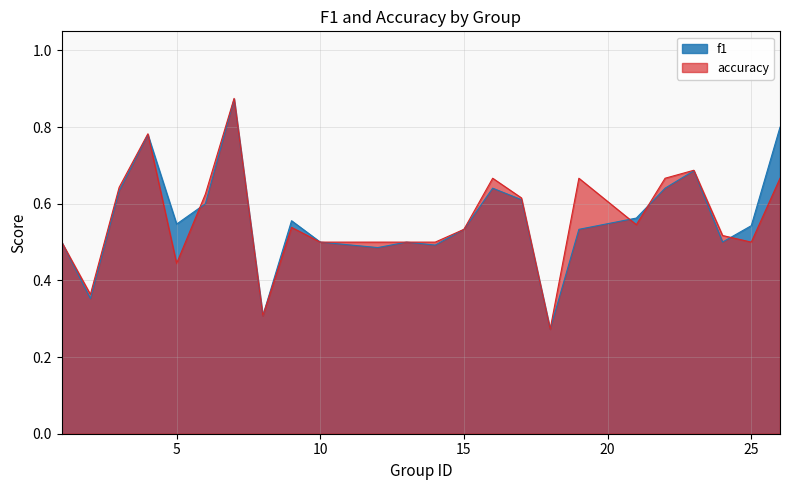

Is it true that f1 equals 0.9 at 7?

True